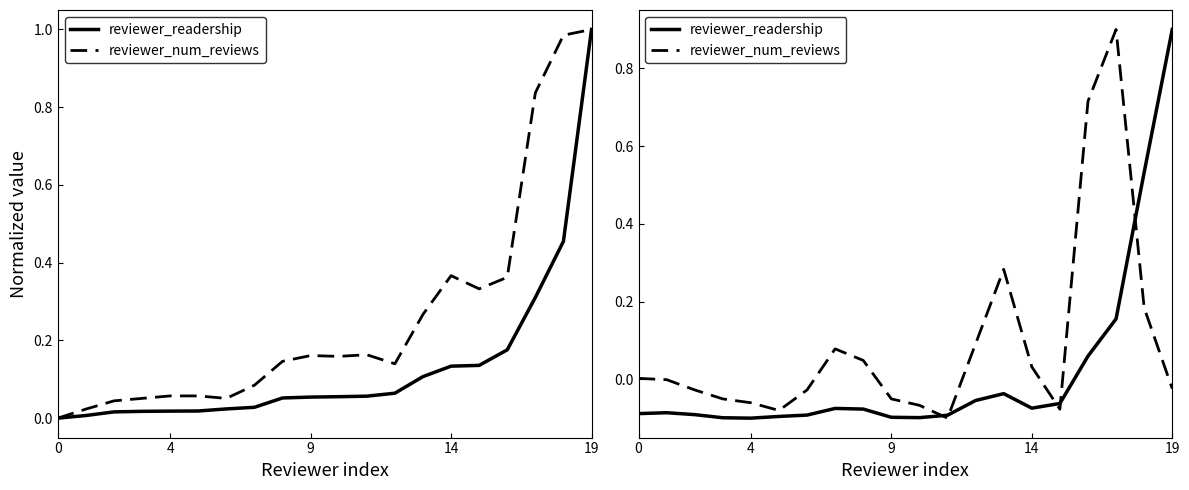

True or false: reviewer_num_reviews has more than 0 interior local peaks.

True